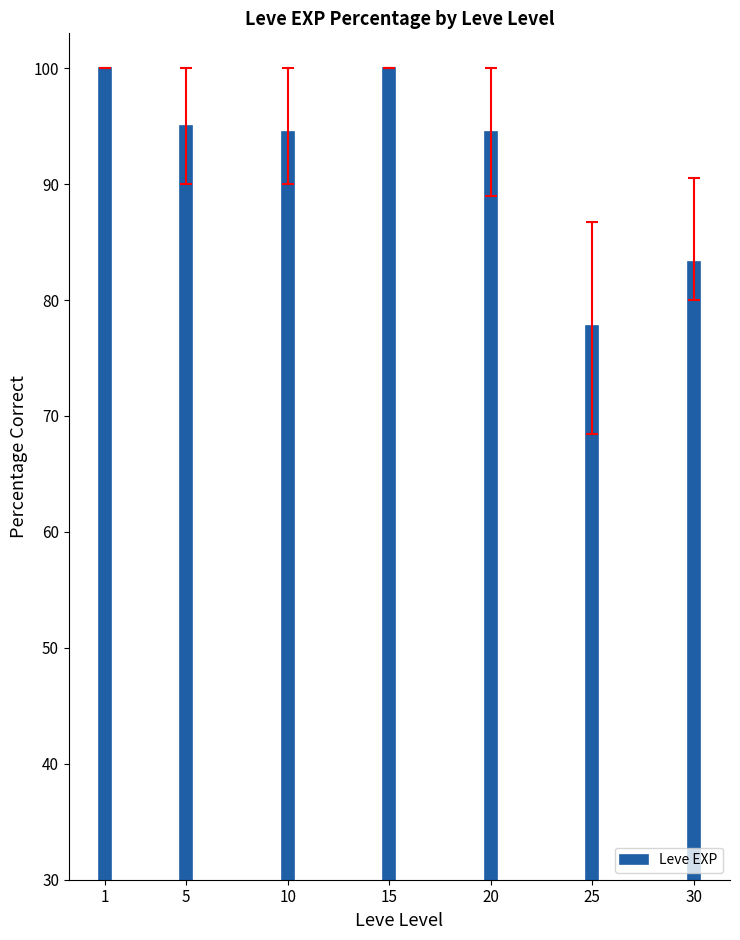

How many distinct data groups are displayed?

1